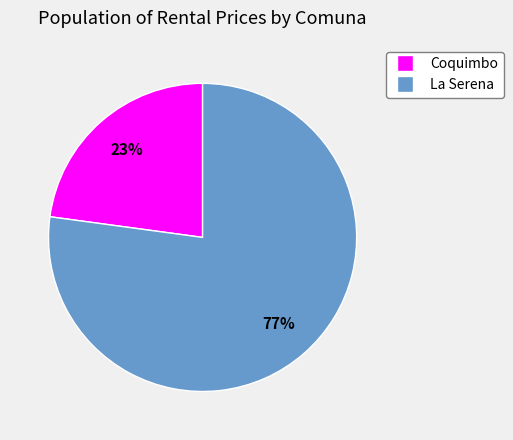

Which slice is the largest?

La Serena